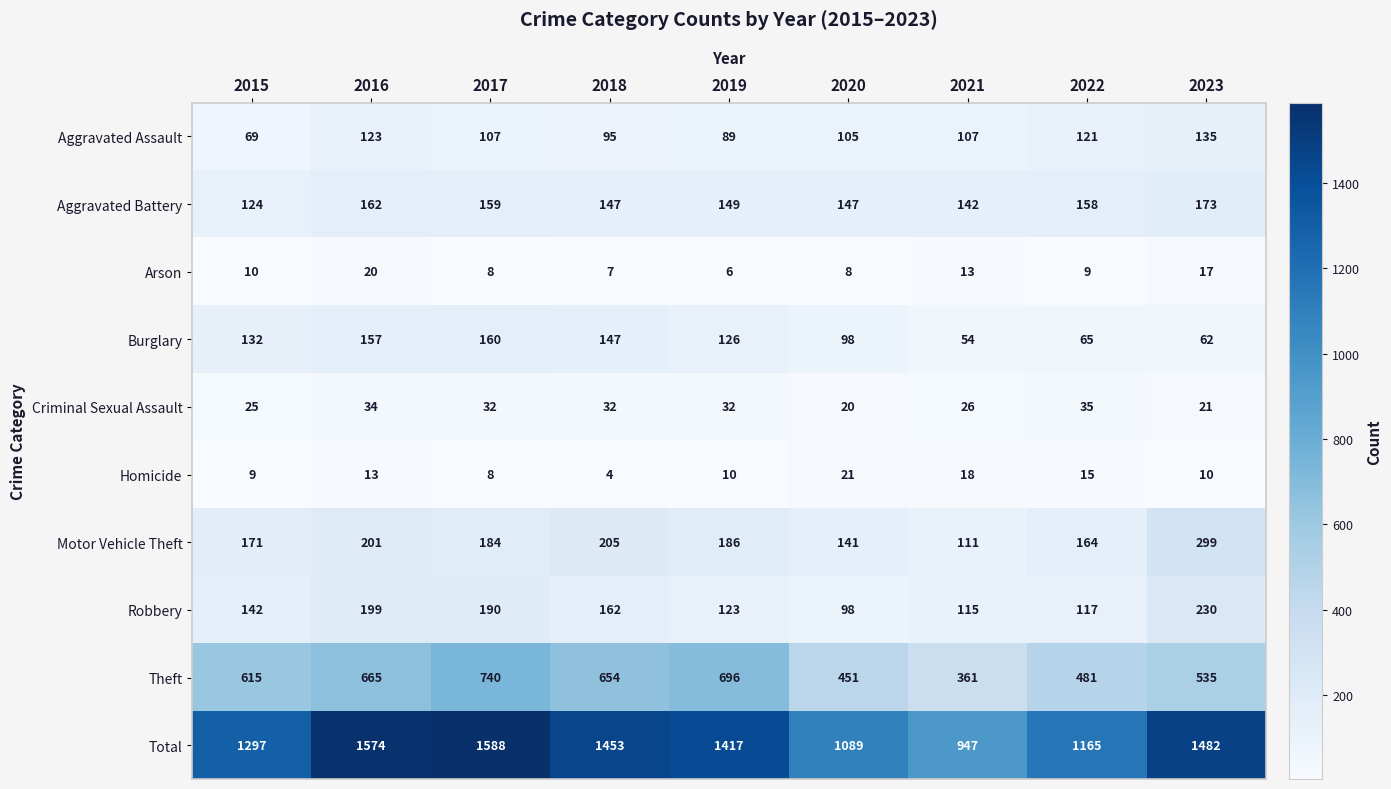

What is the sum of all Burglary values?

1001